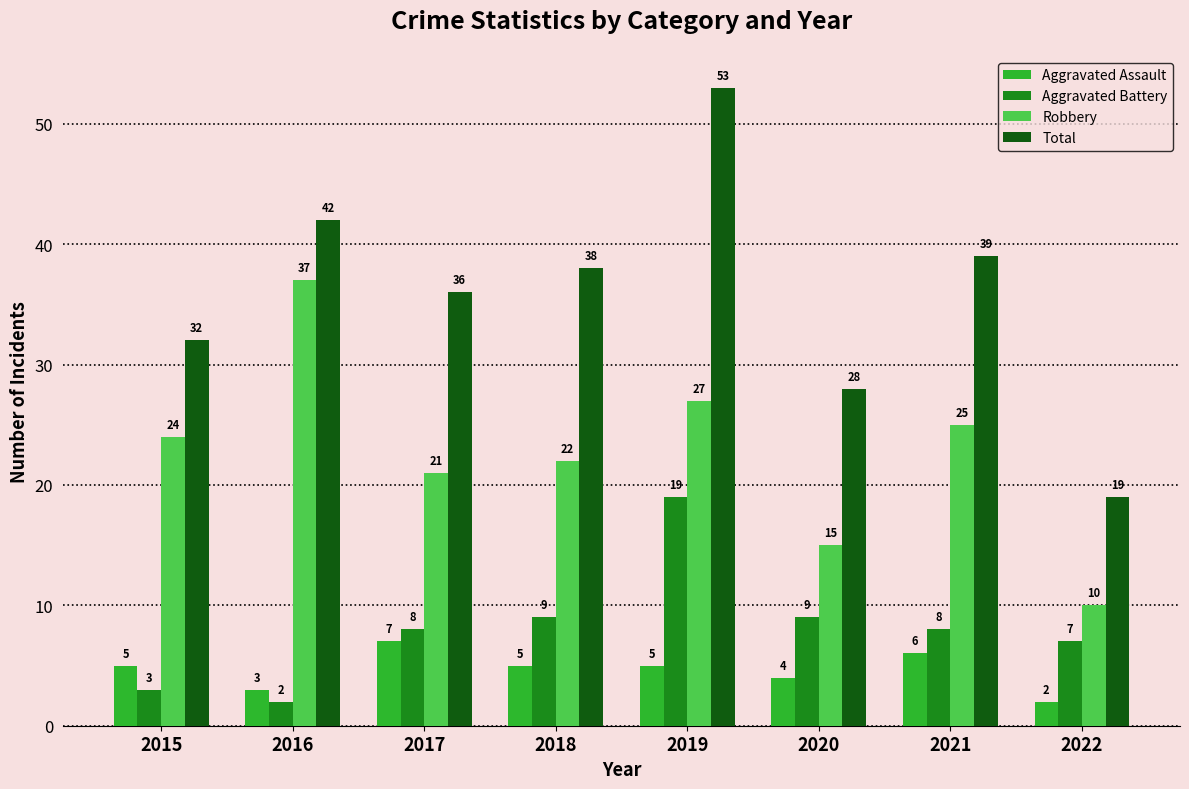

True or false: Aggravated Battery has a value of 6 at 2020.

False